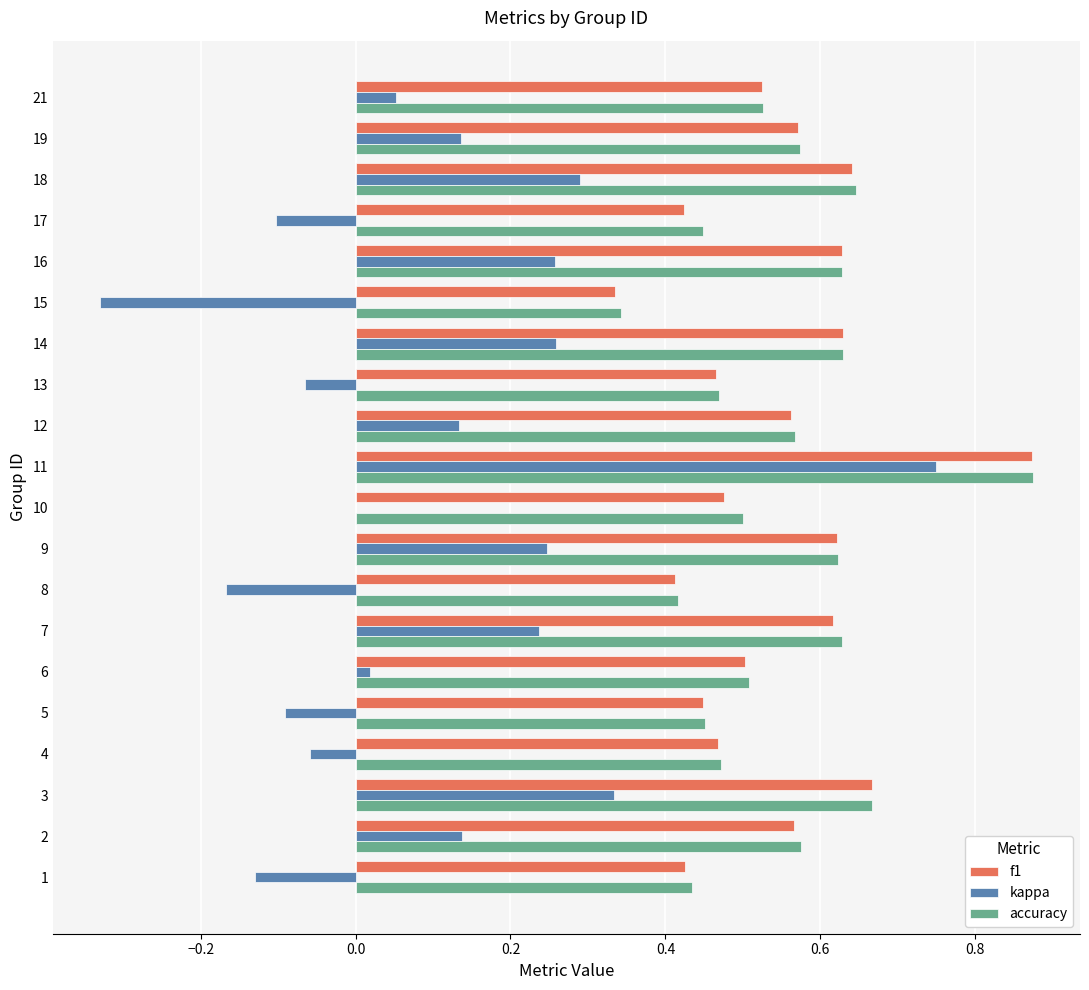

What is the sum of all accuracy values?

11.0